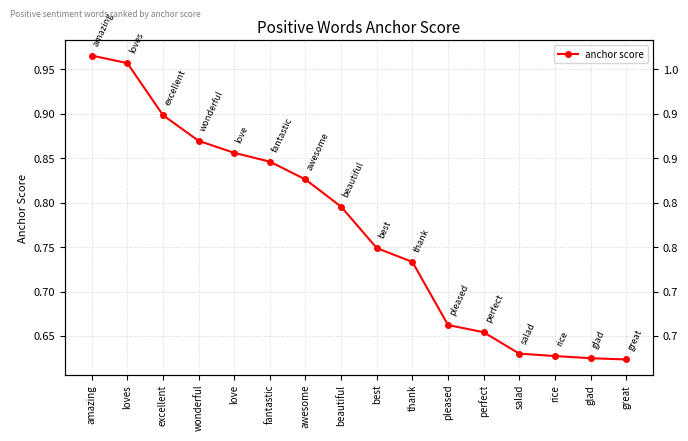

Reading left to right, what are all the values shown in this chart?

1.0	1.0	0.9	0.9	0.9	0.8	0.8	0.8	0.7	0.7	0.7	0.7	0.6	0.6	0.6	0.6